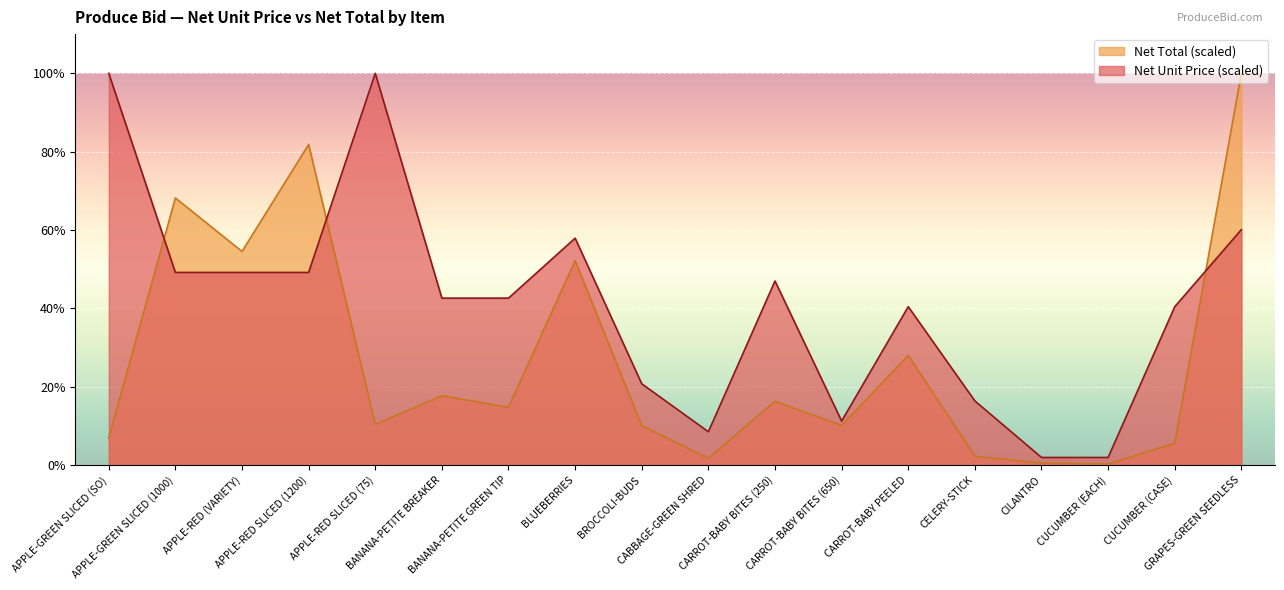

List the series in order of their peak value, highest first.

Net Unit Price, Net Total